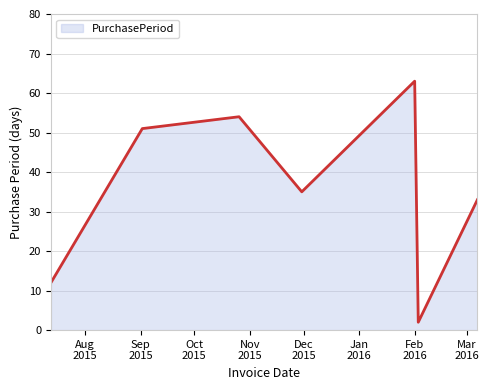

How many lines are shown in the chart?

1